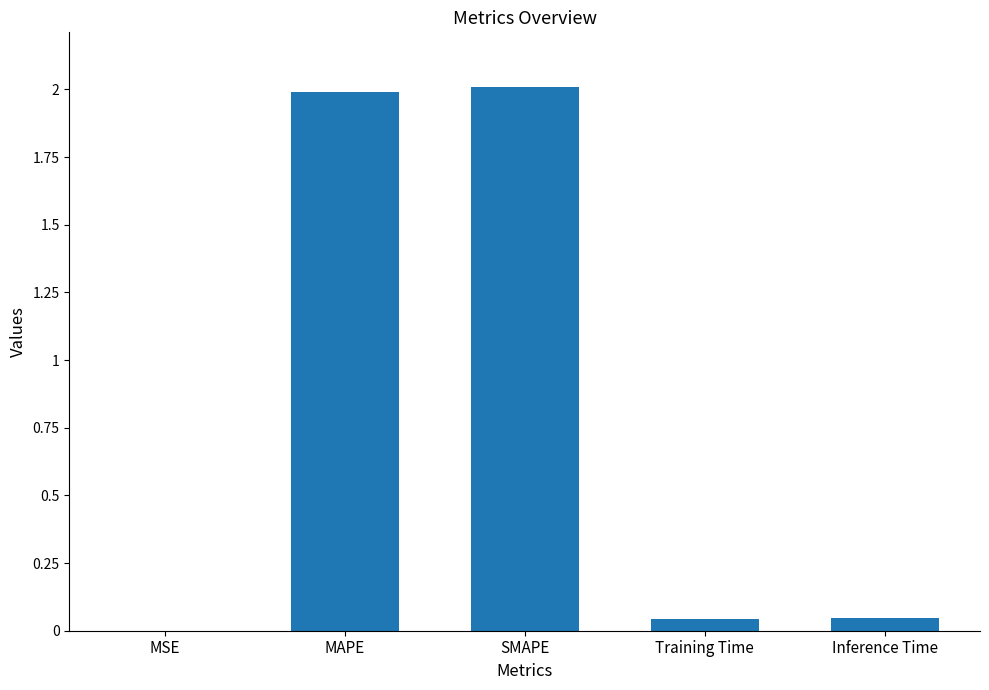

How many categories are shown in the chart?

5